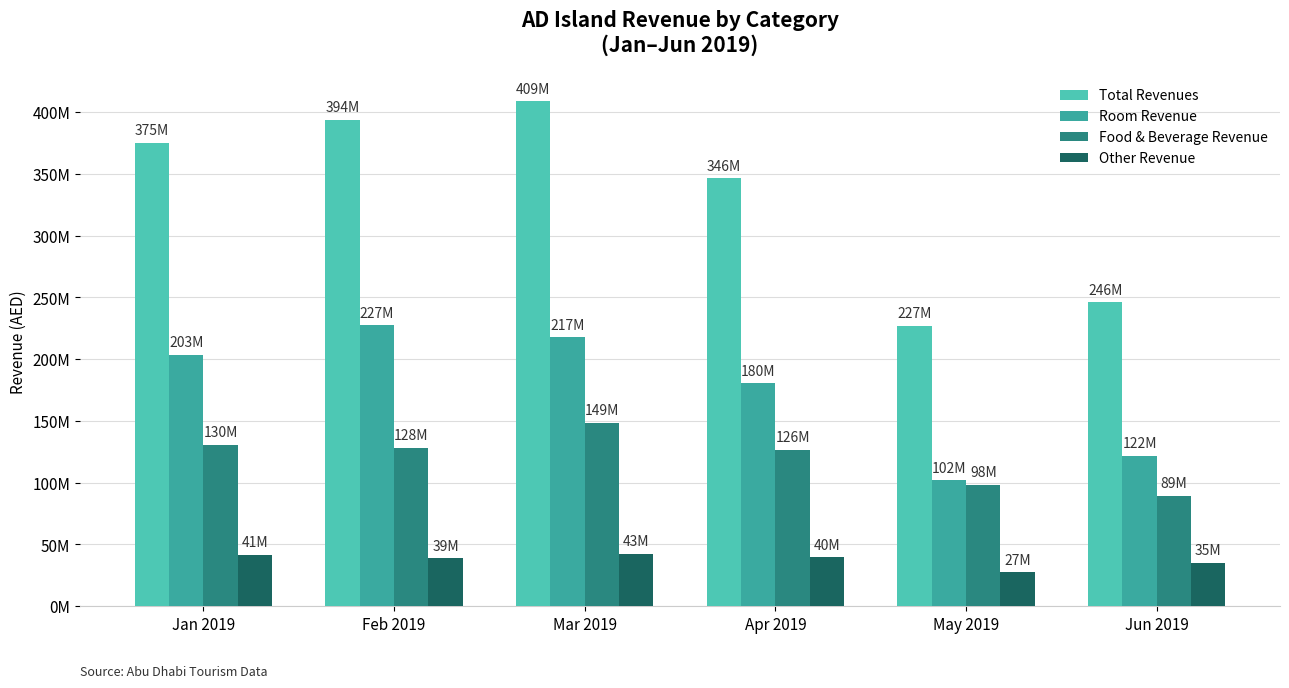

Is it true that Other Revenue equals 35083428.3 at Jun 2019?

True